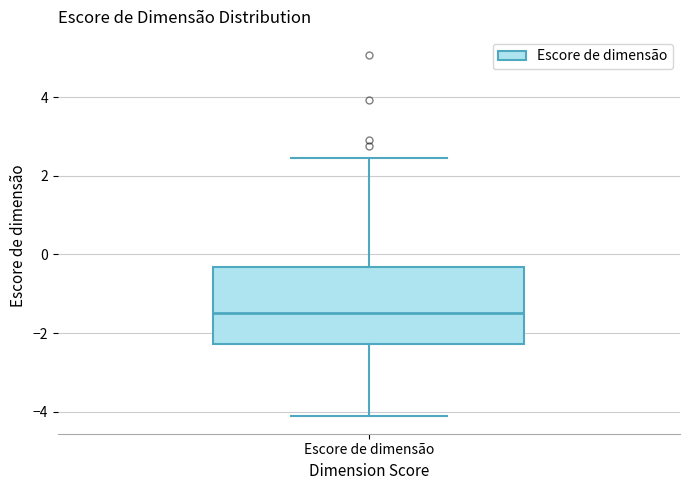

Read this box plot against the y-axis: the position of the median line, the range covered by the box, and the ends of both whiskers. The values are not printed on the chart, so give them approximately, as read against the axis.

median -1.4, box -2.2 to -0.4, whiskers -4.2 to 2.4